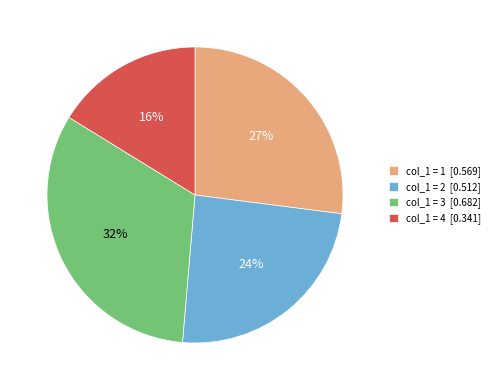

What is the smallest slice in the pie chart?

col_1 = 4 [0.341]